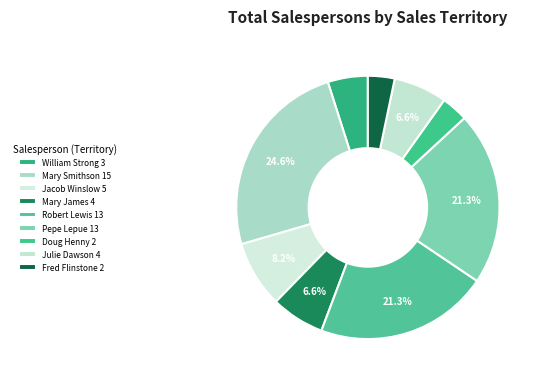

Do Julie Dawson and Doug Henny together represent more than half of the pie?

No